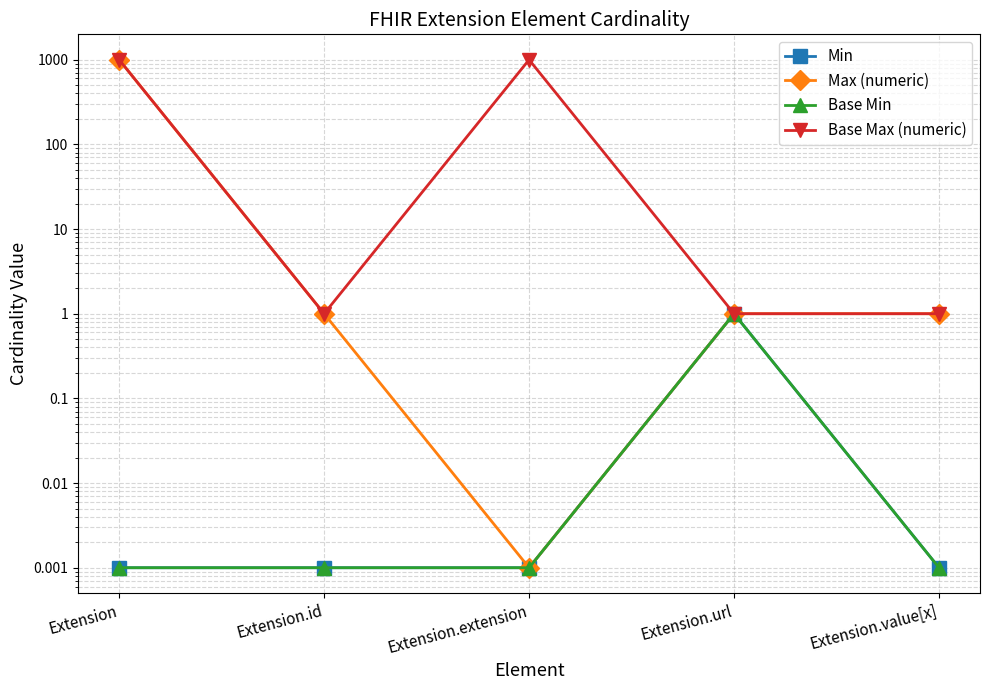

At which category does the chart reach its minimum across all series?

Extension